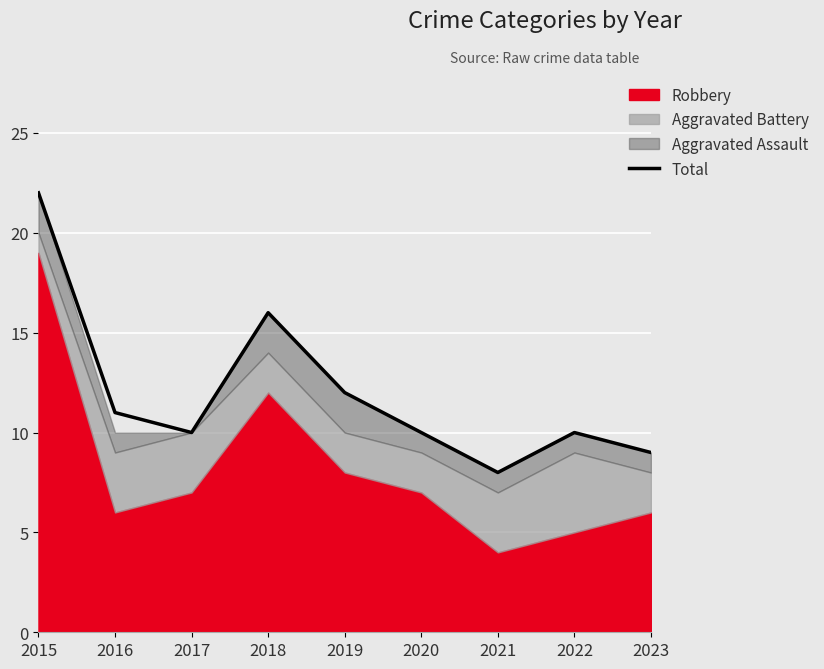

At which label does the data first exceed 10?

2015